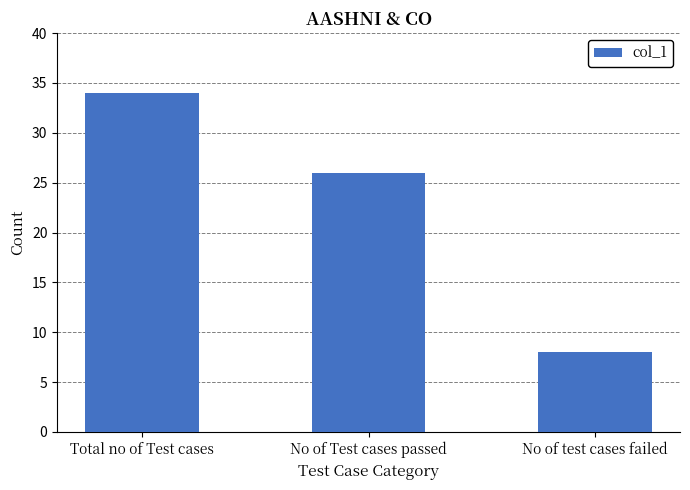

How many bars are there in total?

3